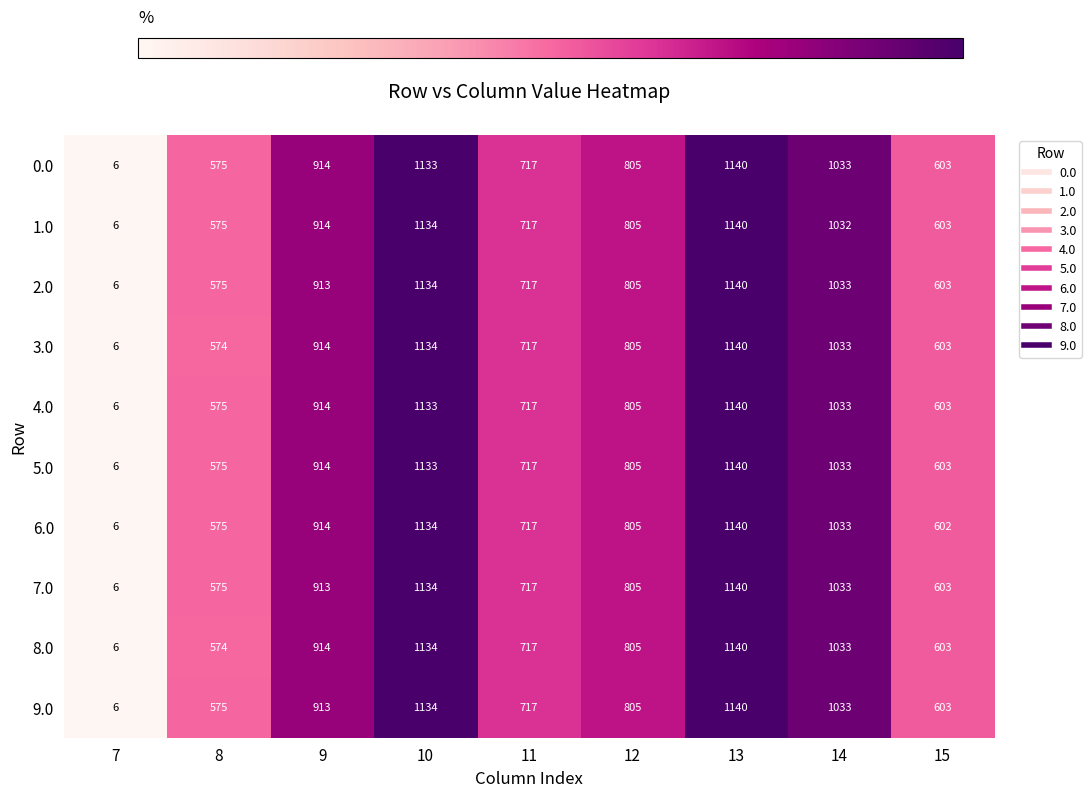

Where is 0.0 nearest to the value 573?

8